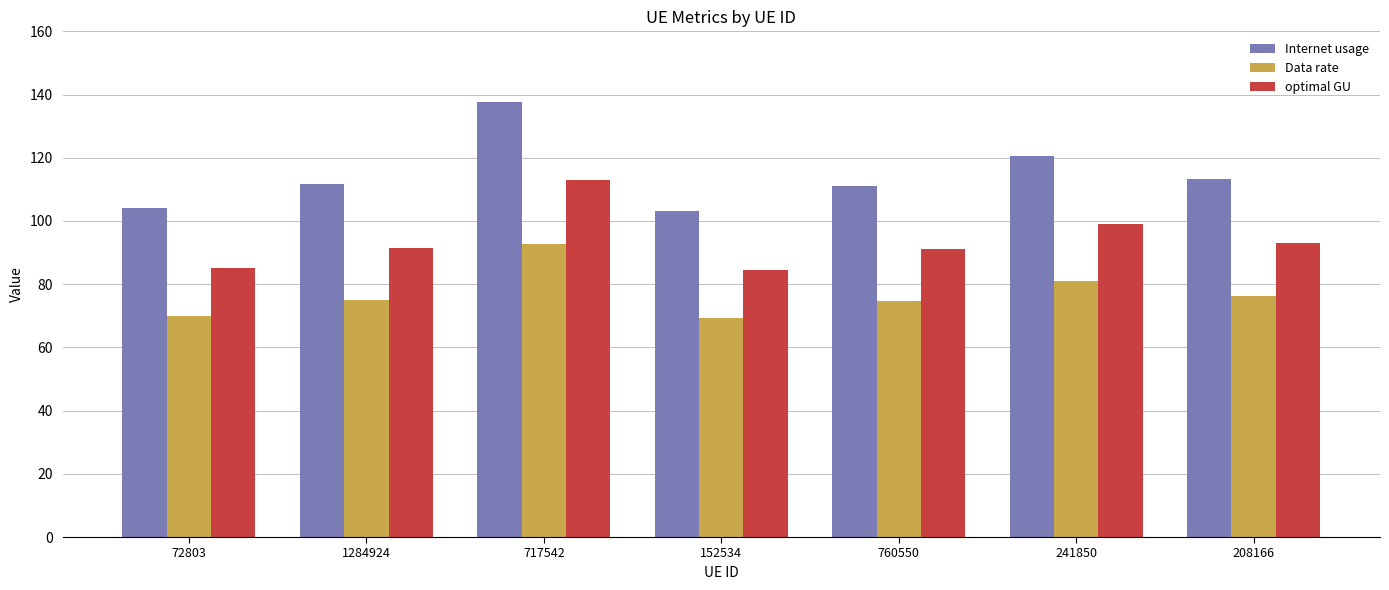

Is the value of Internet usage at 152534 greater than the value of Data rate at 72803?

Yes